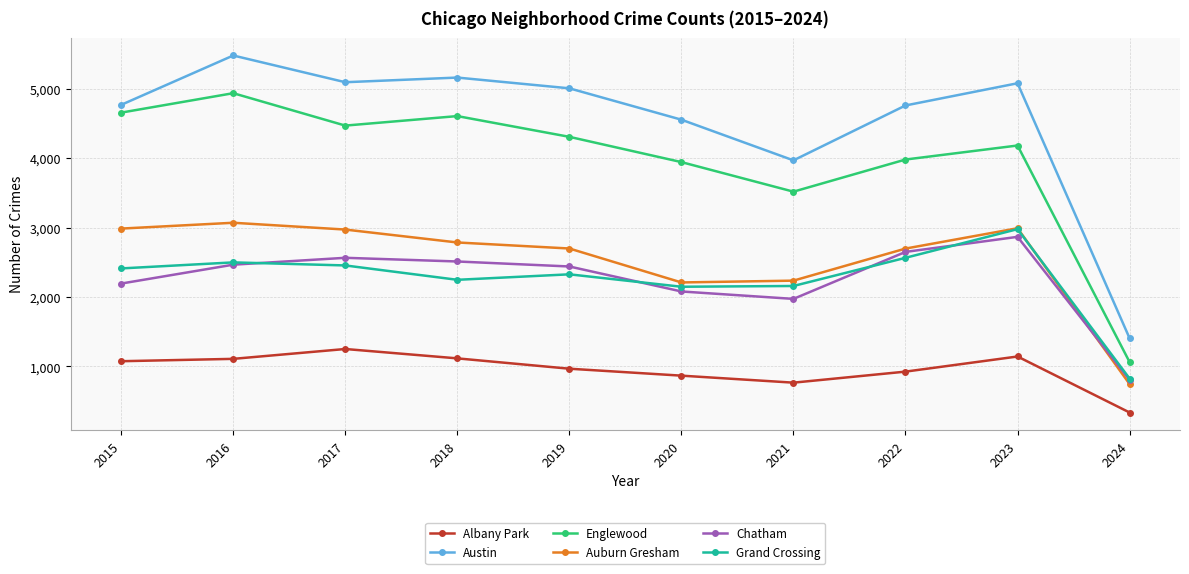

True or false: Grand Crossing and Englewood cross at least once.

False